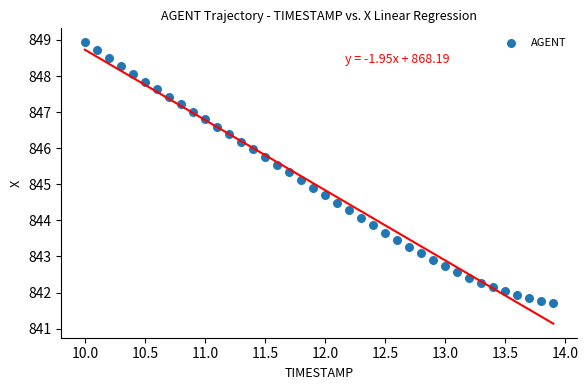

What is the range of Y values (max minus min)?

7.2